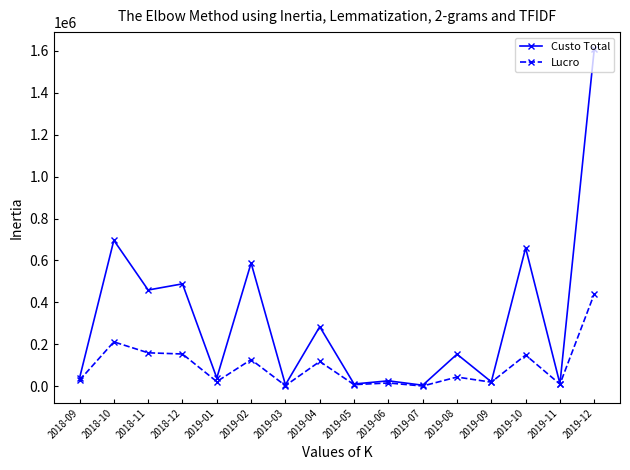

How many distinct data groups are displayed?

2